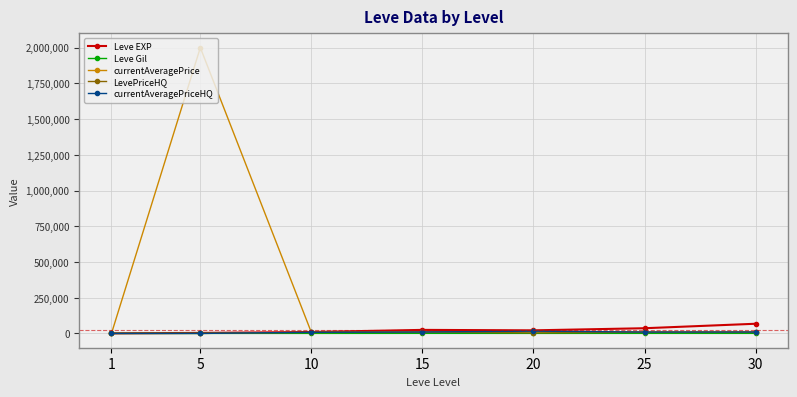

What is the difference between the maximum and second lowest values in the Leve Gil series?

390.0